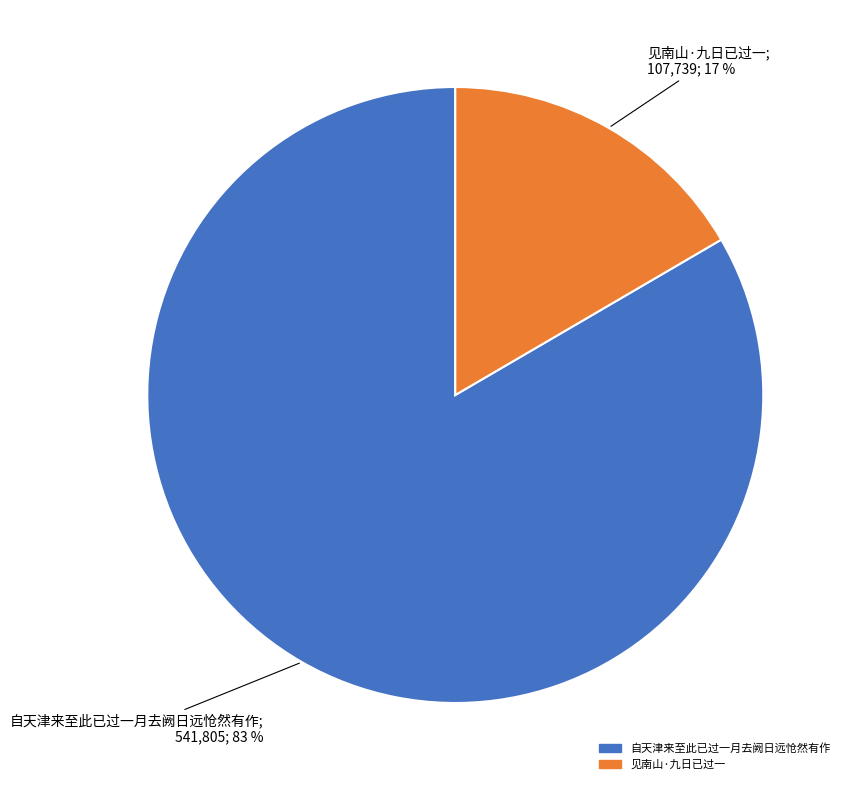

Which slice is the largest?

自天津来至此已过一月去阙日远怆然有作